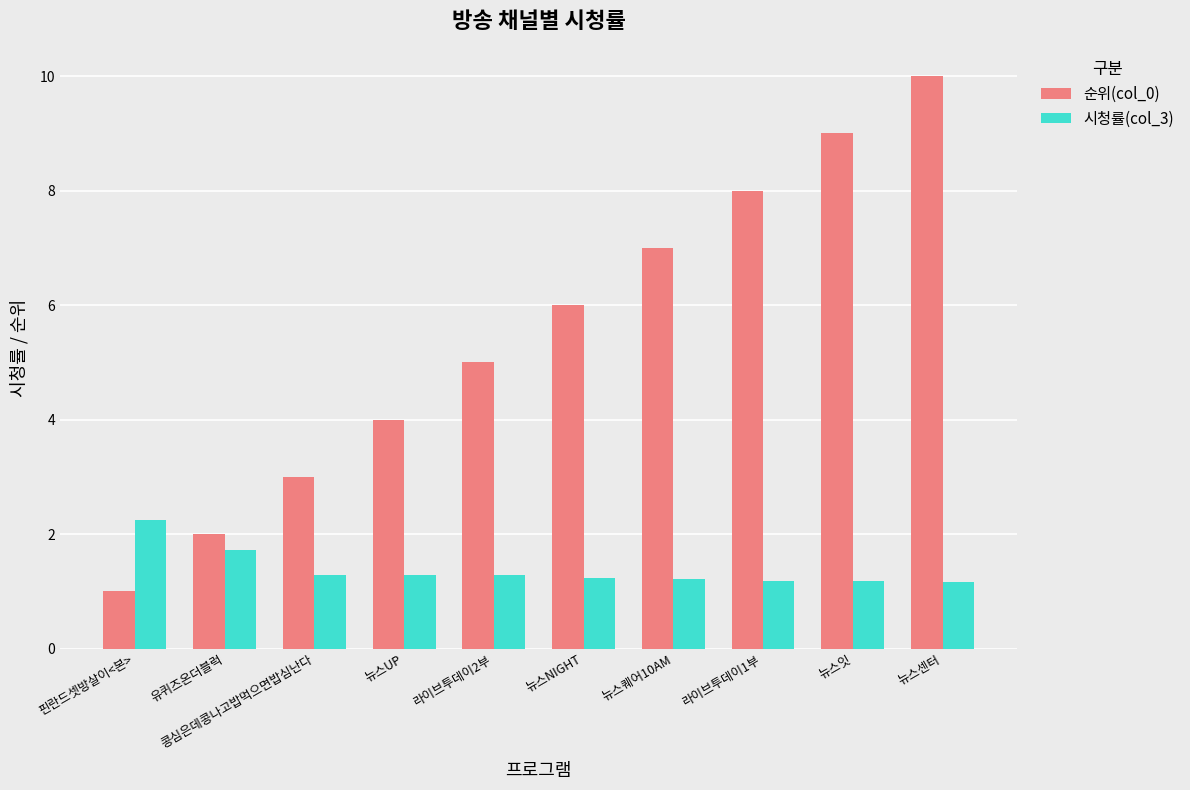

What is the sum of the 시청률(col_3) values at 유퀴즈온더블럭 and 뉴스센터?

2.9